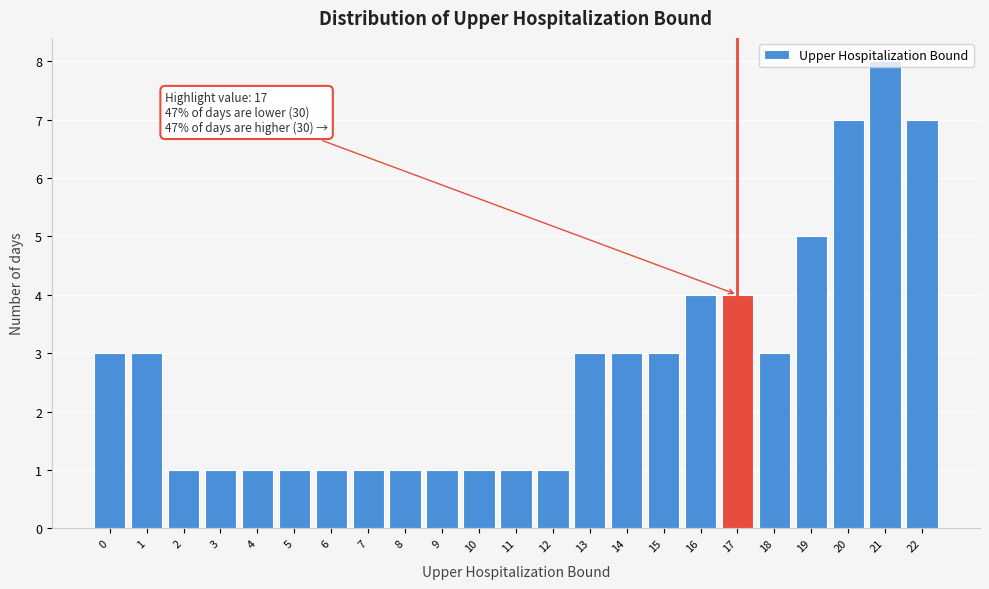

Approximately how many times larger is the value at 18 compared to 19?

0.6